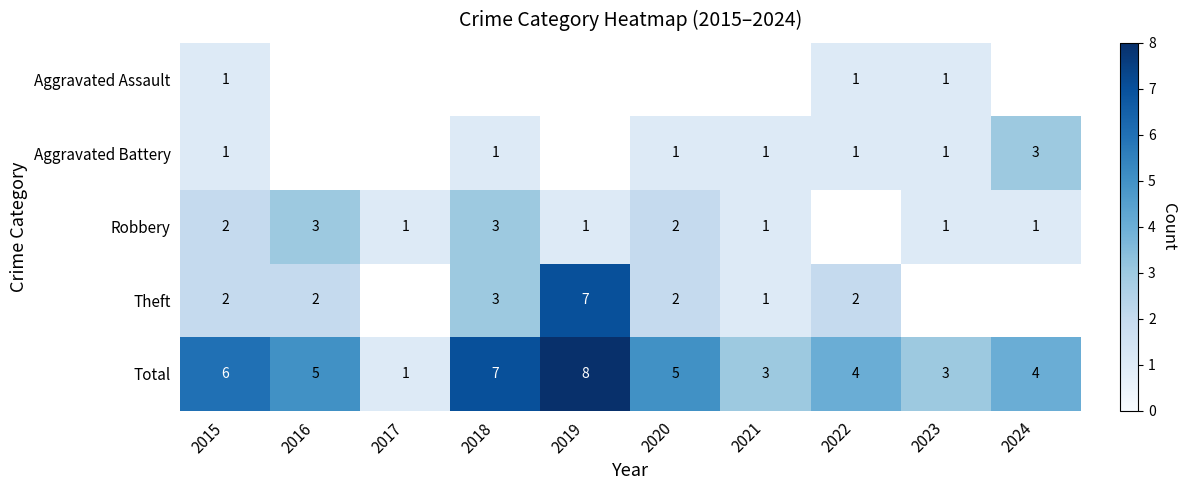

What is the difference between the second highest and minimum values in the Total series?

6